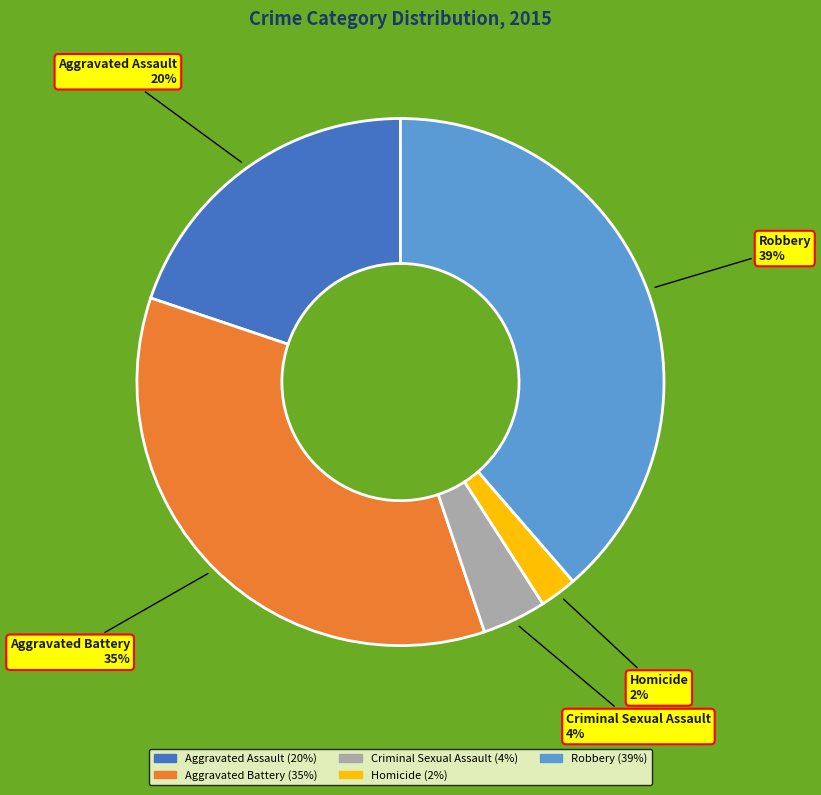

Is there a majority slice in this chart?

No